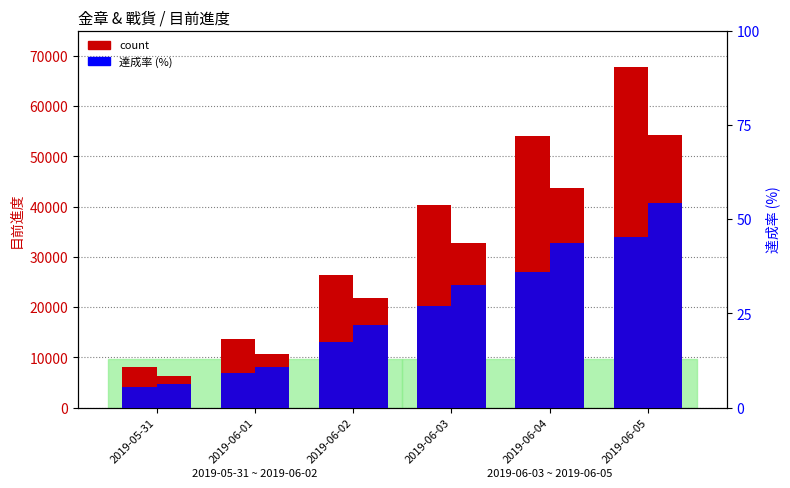

Which series changed the most between 2019-05-31 and 2019-06-05?

金章 count